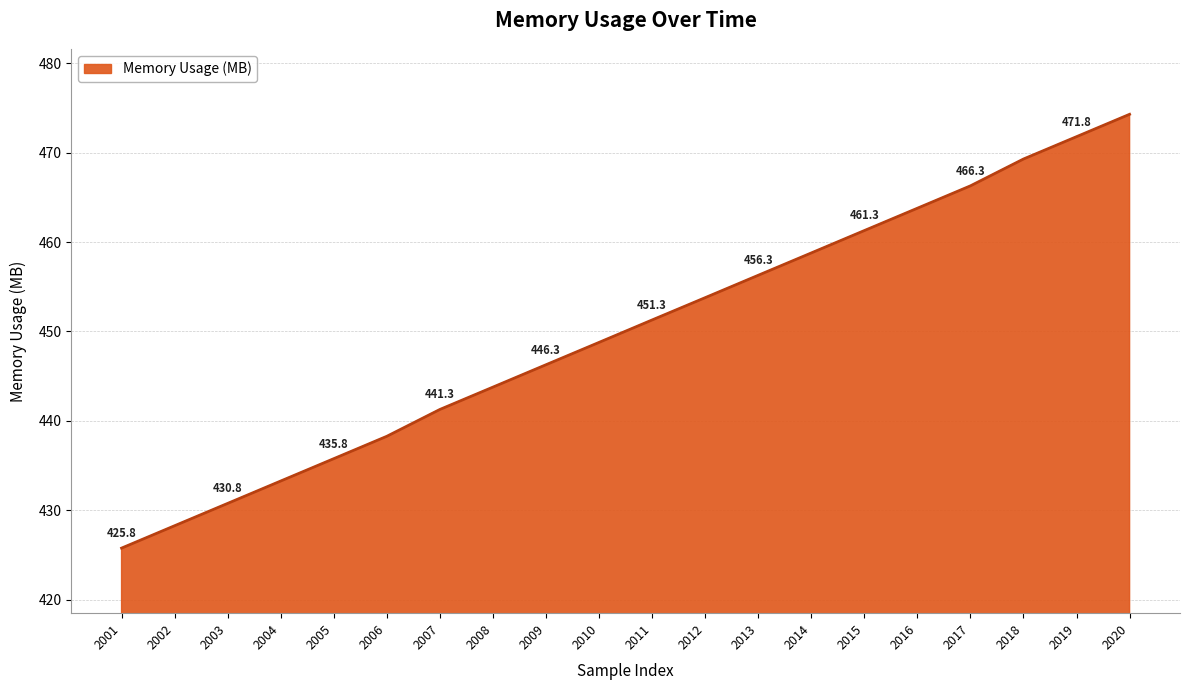

How many categories are shown in the chart?

20